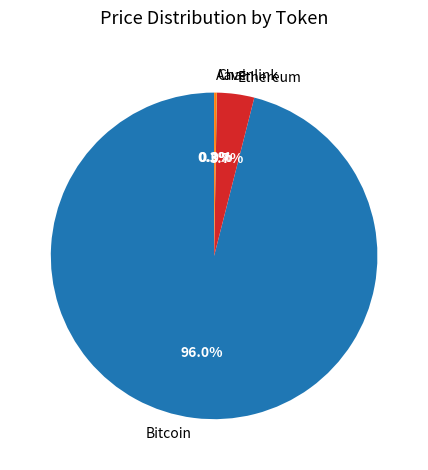

What is the largest slice in the pie chart?

Bitcoin